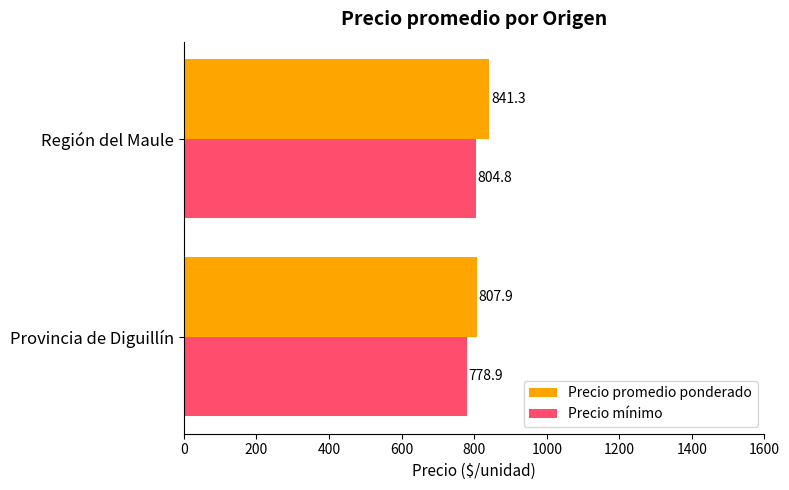

What value does the Precio mínimo series have at Región del Maule?

804.8